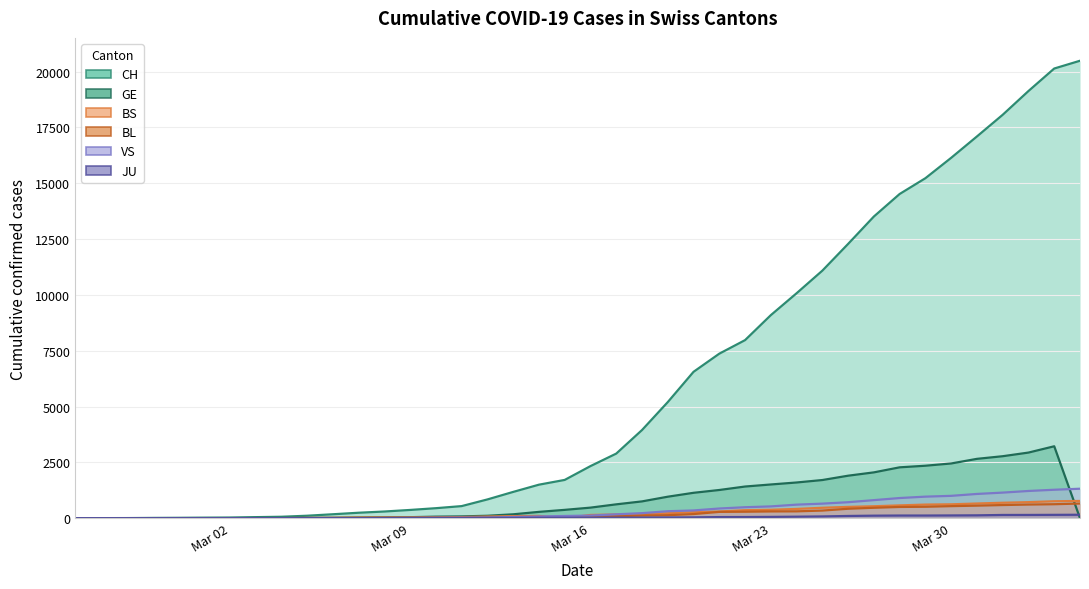

What are all the series names shown in the legend?

CH, GE, BS, BL, VS, JU